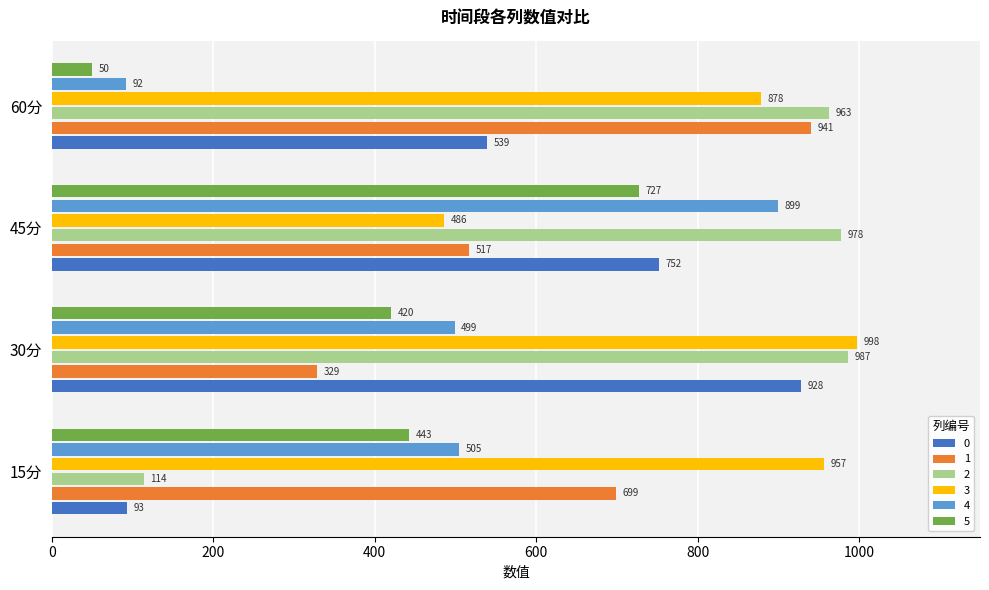

What is the sum of all 2 values?

3042.4